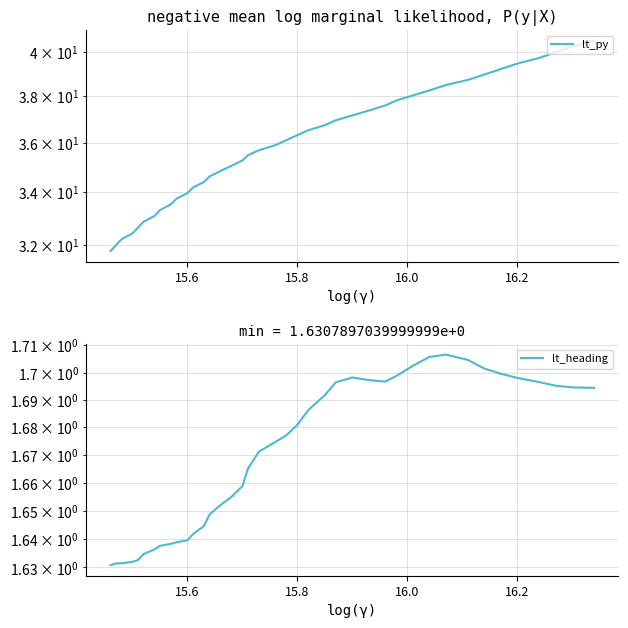

The lt_heading series shows 1.7 at 15.8. True or false?

True